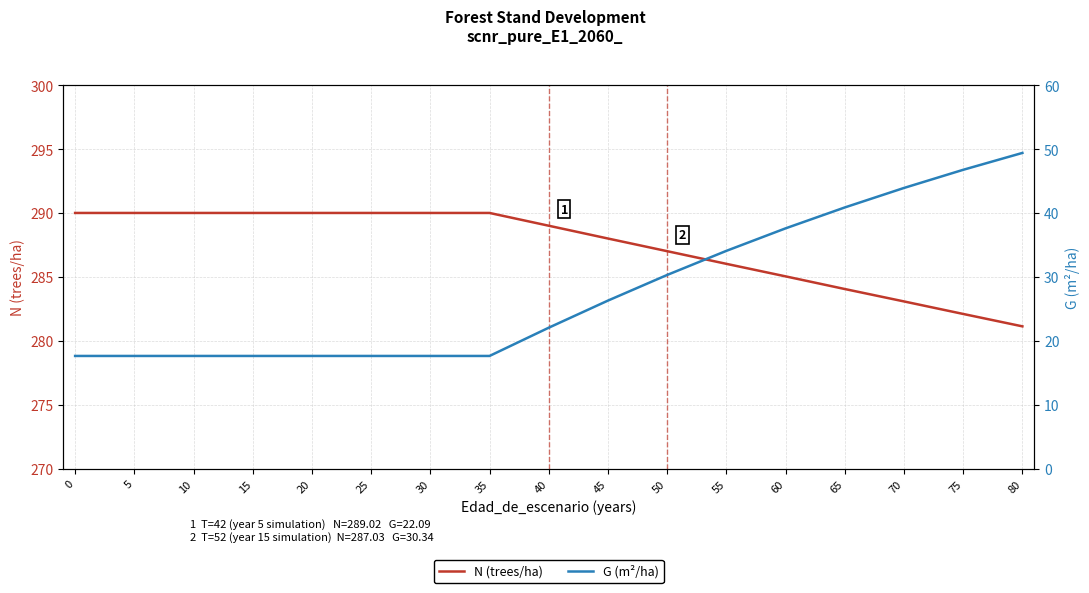

How many lines are shown in the chart?

2